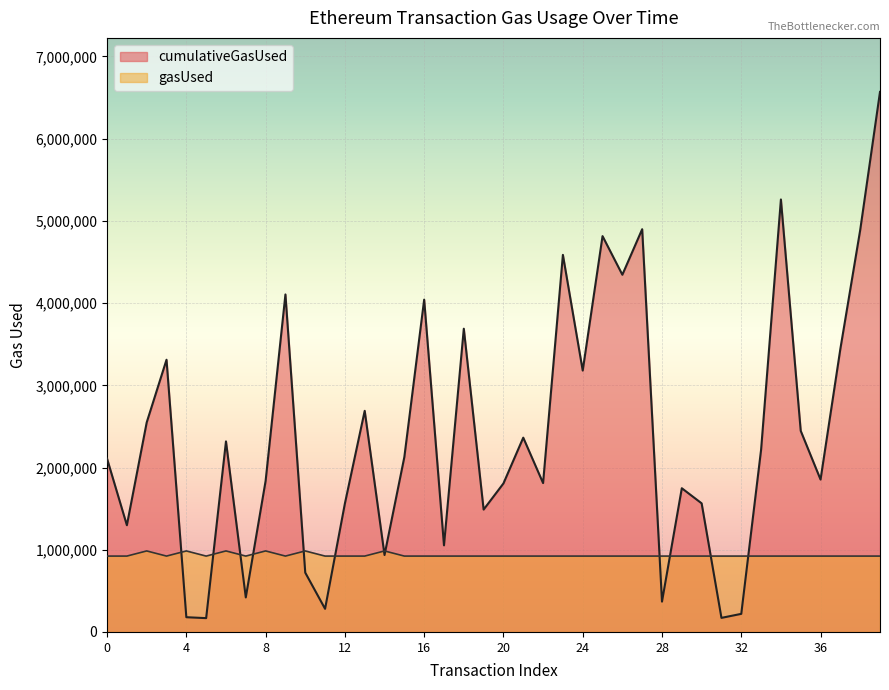

Reading right to left, transcribe all the data shown in this chart.

cumulativeGasUsed: 6568962.0	4887598.0	3443243.0	1853572.0	2446201.0	5260527.0	2215775.0	219981.0	171179.0	1564412.0	1748087.0	368947.0	4898709.0	4344923.0	4814613.0	3179592.0	4586503.0	1810785.0	2363303.0	1806452.0	1488512.0	3688473.0	1053389.0	4042151.0	2127333.0	935817.0	2689712.0	1561888.0	281391.0	721280.0	4105265.0	1836796.0	420000.0	2317733.0	168000.0	179207.0	3311144.0	2548141.0	1298196.0	2107605.0
gasUsed: 922812.8	922812.8	922812.8	922812.8	922812.8	922812.8	922812.8	922812.8	922812.8	922812.8	922812.8	922812.8	922812.8	922812.8	922812.8	922812.8	922812.8	922812.8	922812.8	922812.8	922812.8	922812.8	922812.8	922812.8	922812.8	985344.3	922812.8	922812.8	922812.8	985344.3	922812.8	985344.3	922812.8	985344.3	922812.8	985344.3	922812.8	985344.3	922812.8	922812.8